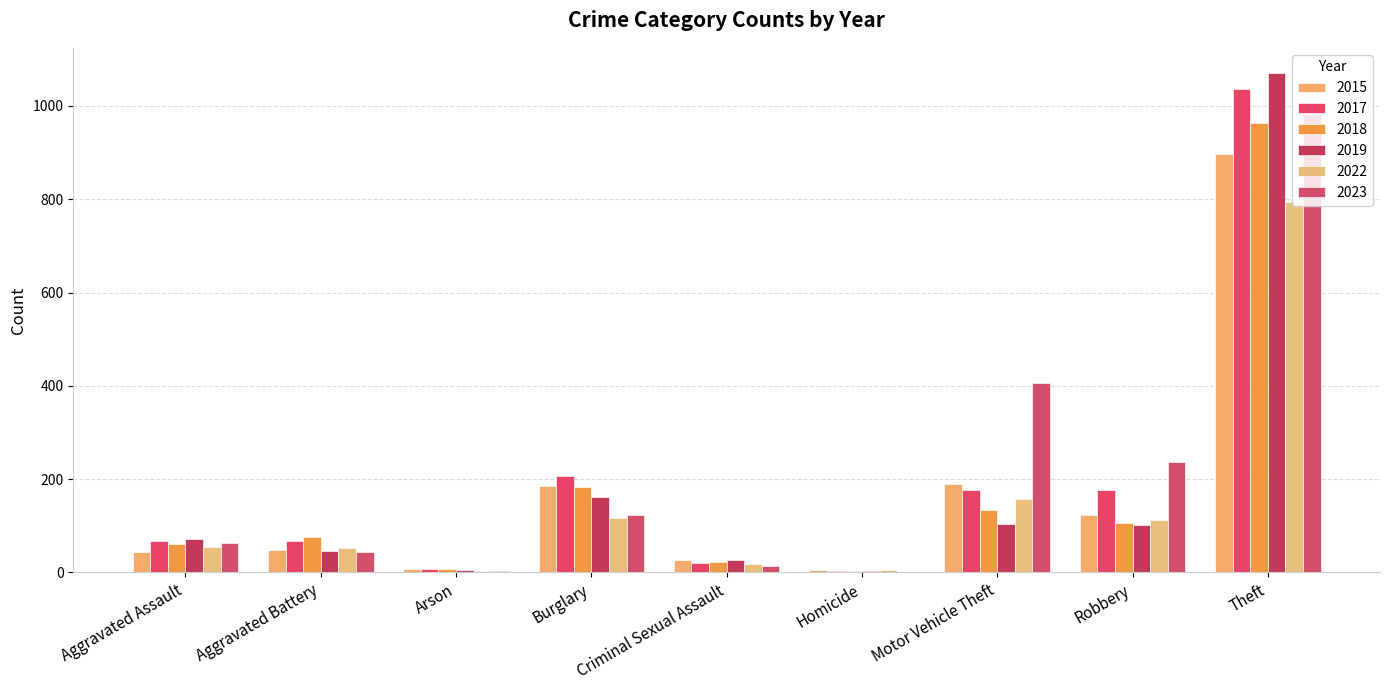

Count the number of data series in this chart.

6